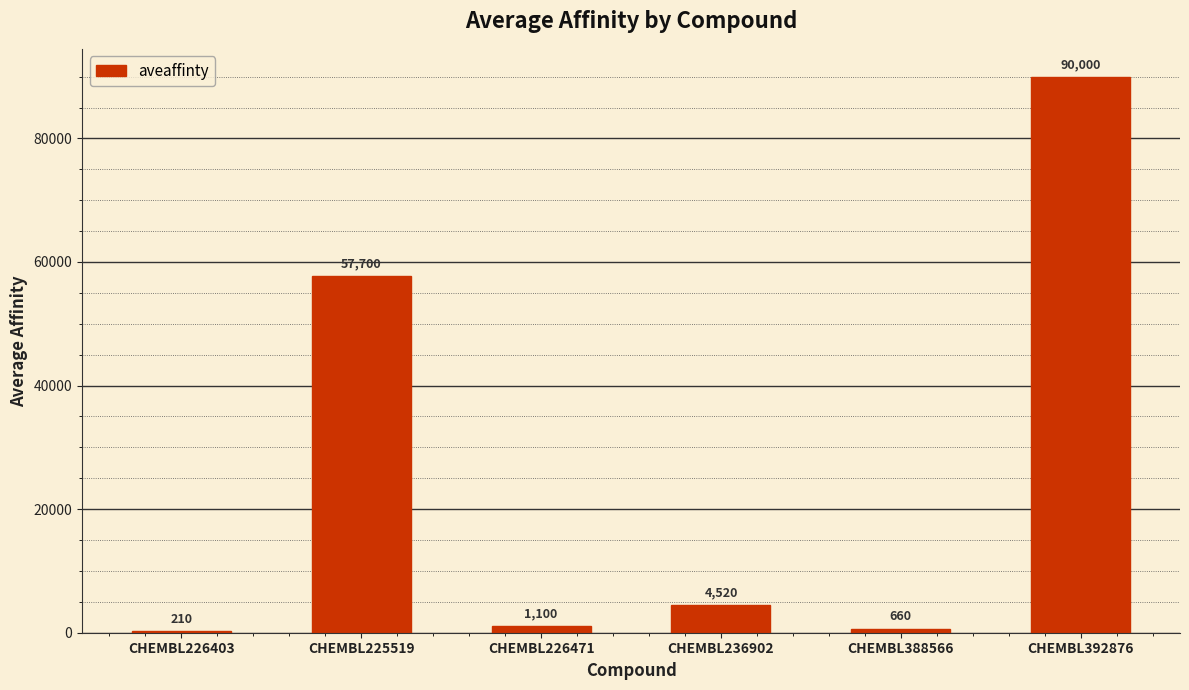

Where is the data nearest to the value 45105?

CHEMBL225519